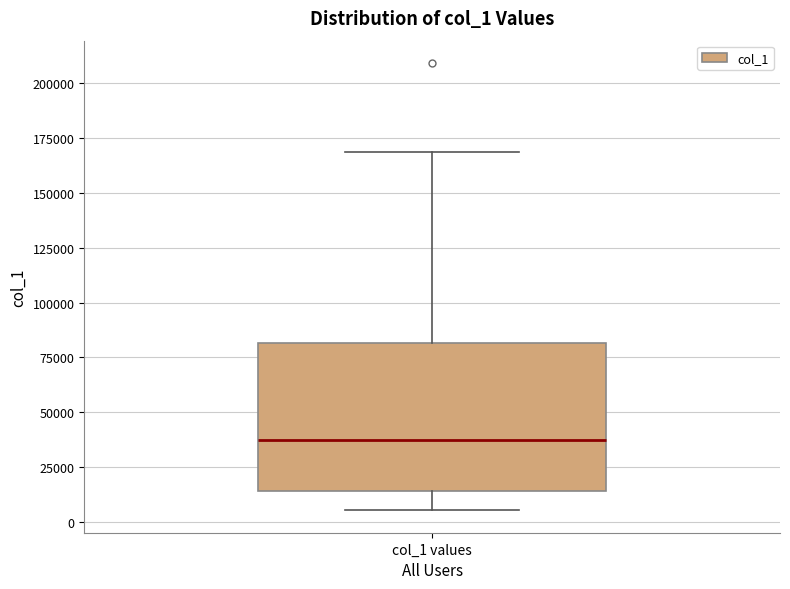

Where does the upper whisker of the box for col_1 values end on the y-axis? The values are not printed on the chart, so give them approximately, as read against the axis.

170000